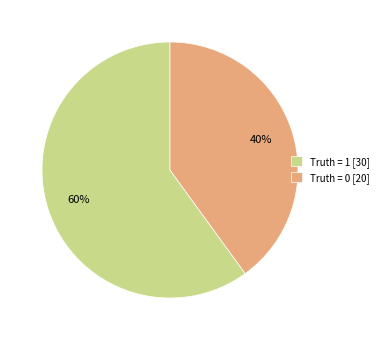

Is the sum of Truth = 1 [30] and Truth = 0 [20] greater than half?

Yes